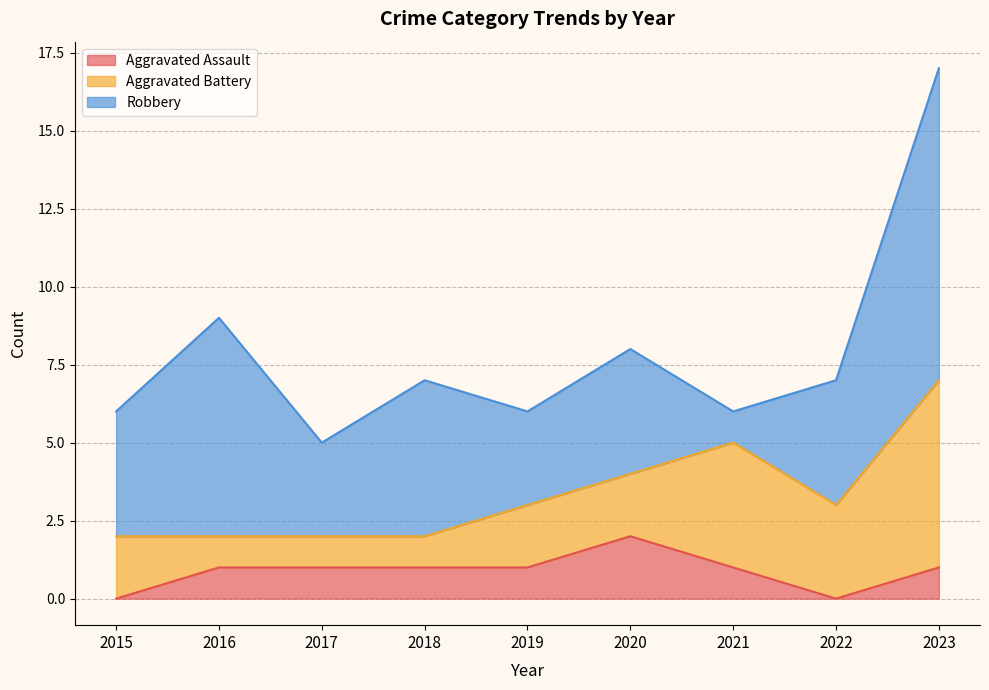

List the labels in order of Aggravated Assault value, largest first.

2020, 2016, 2017, 2018, 2019, 2021, 2023, 2015, 2022